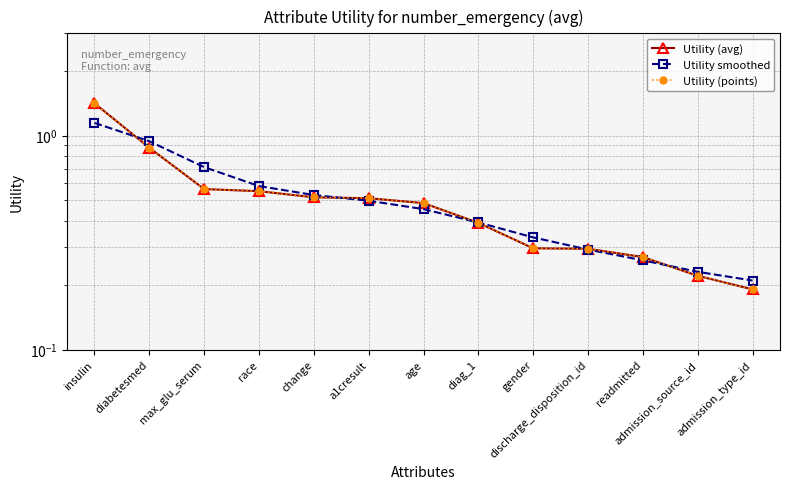

Which series has the largest total across all categories?

Utility smoothed